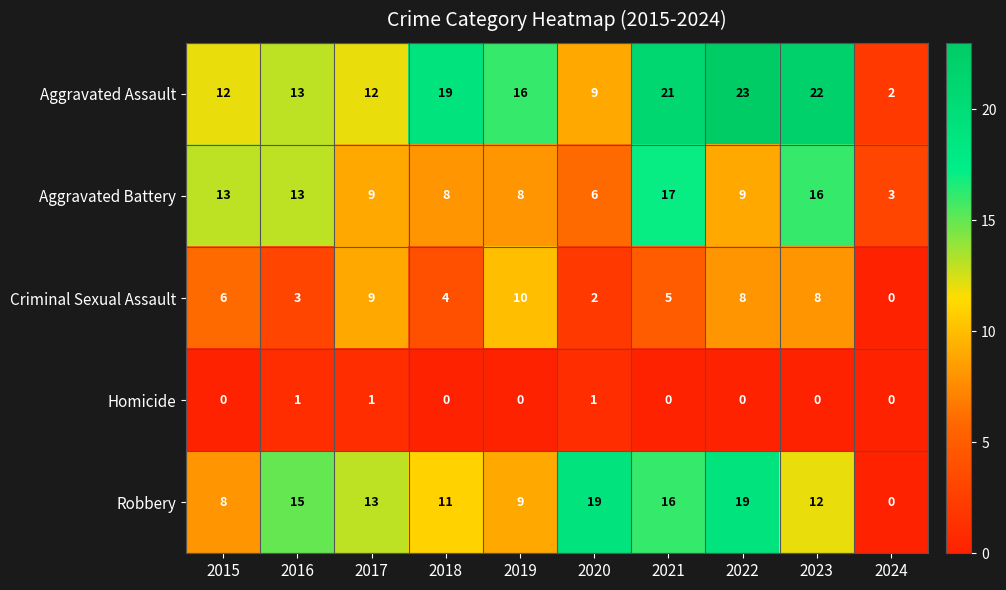

What is the total value across all series at 2016?

45